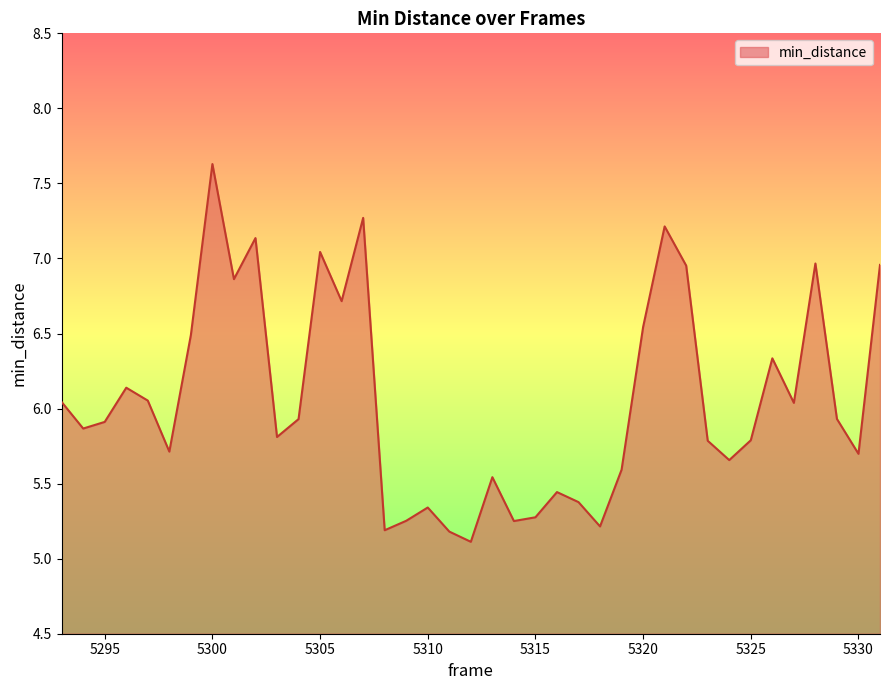

What is the greatest value displayed?

7.6